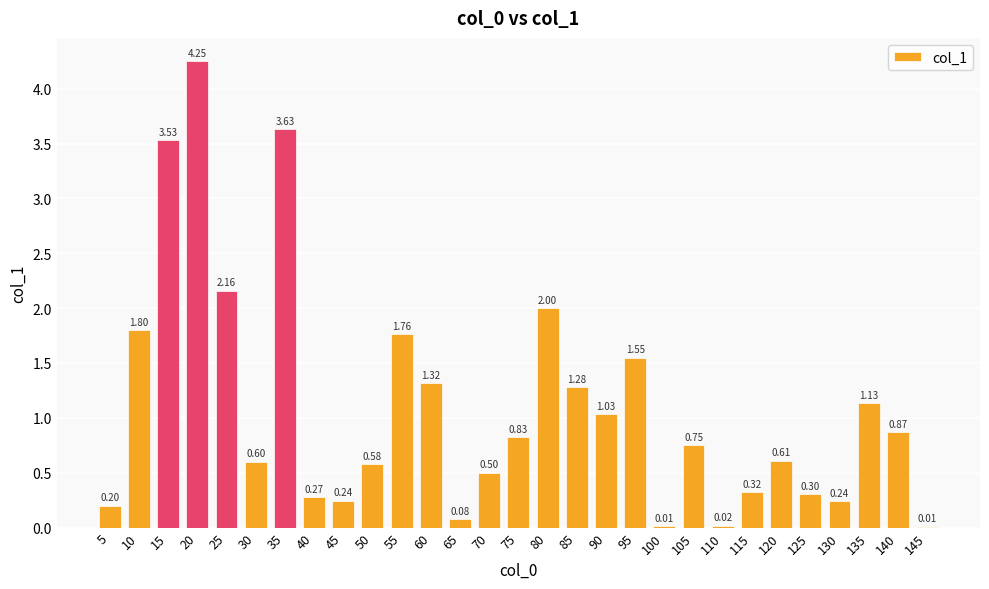

What is the sum of all values?

31.9